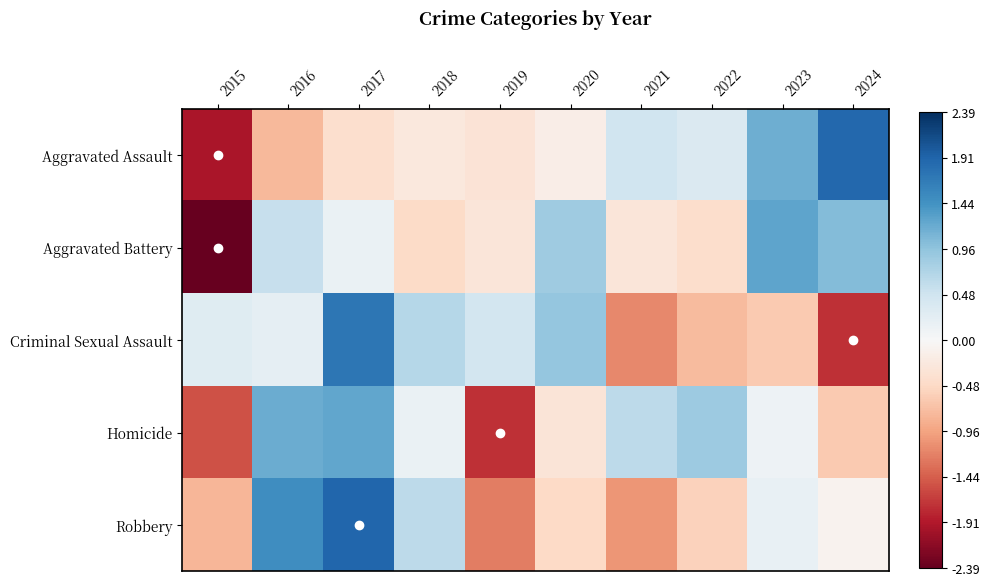

At which category is the sum across all series the highest?

2017